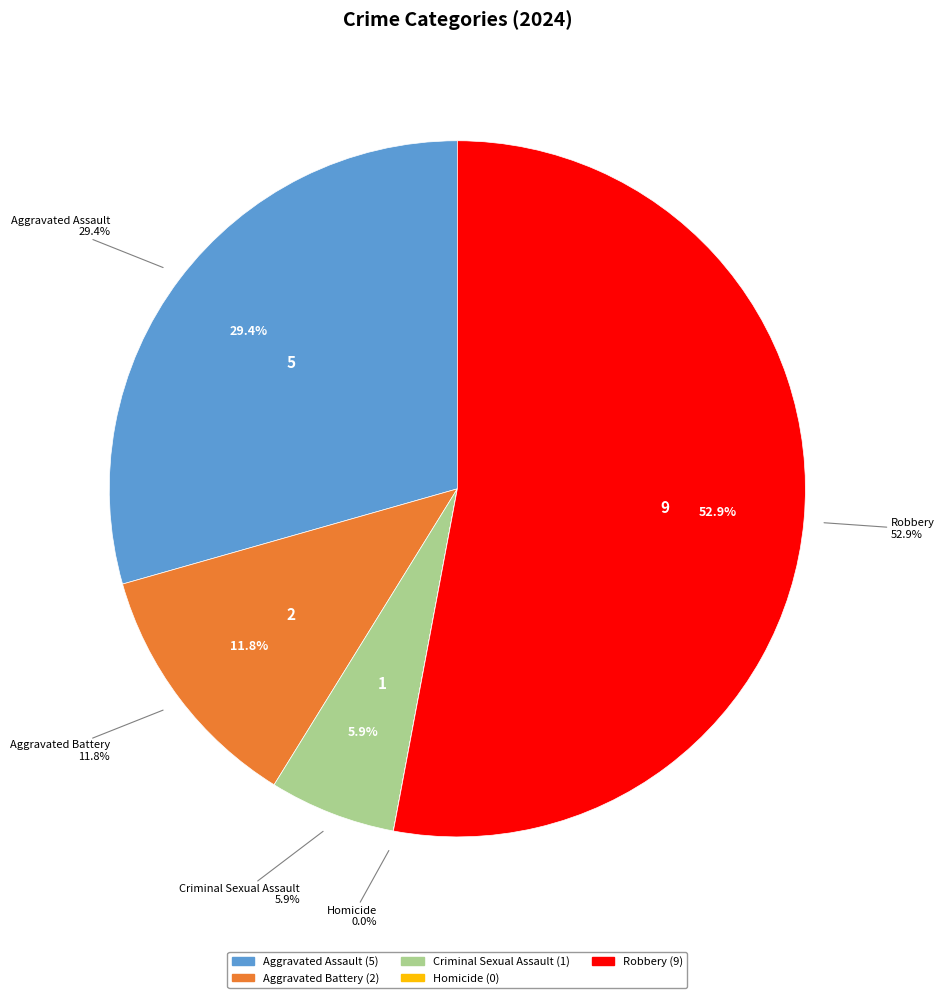

Rank the categories by value from lowest to highest.

Homicide, Criminal Sexual Assault, Aggravated Battery, Aggravated Assault, Robbery